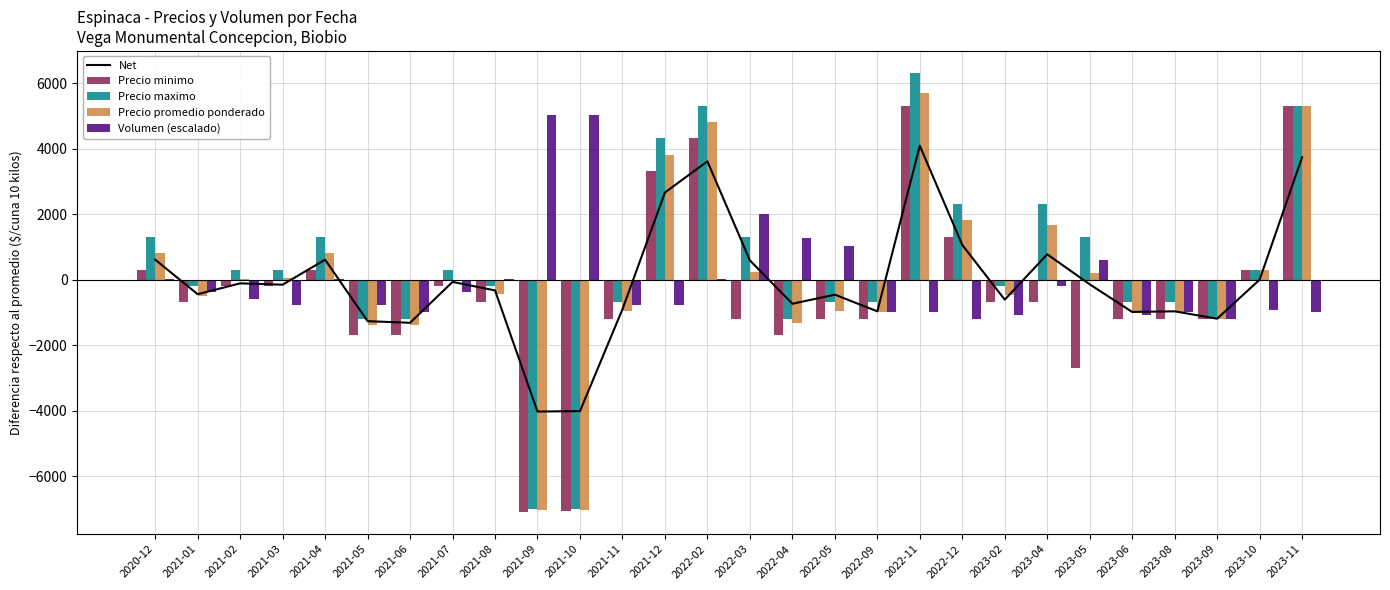

Which series has the widest spread of values?

Precio maximo